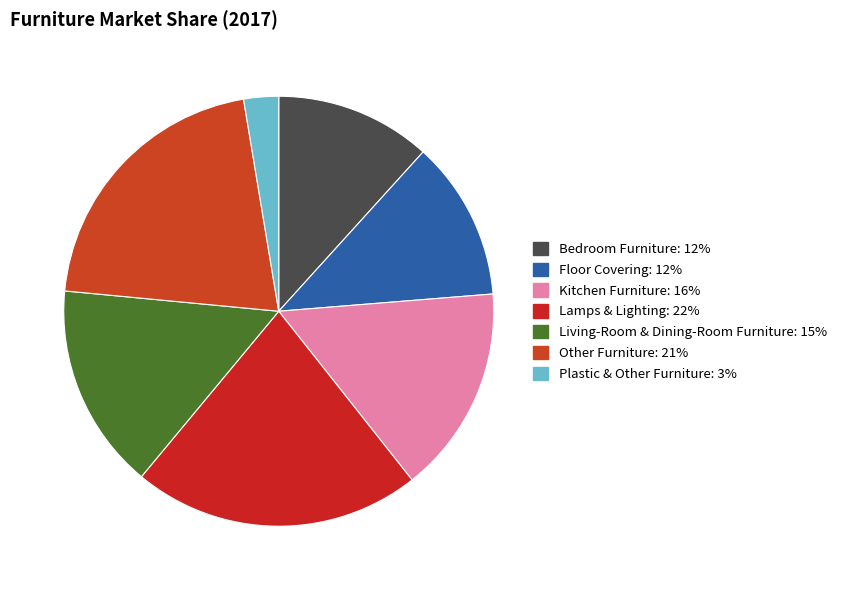

Rank the categories by value from highest to lowest.

Lamps & Lighting, Other Furniture, Kitchen Furniture, Living-Room & Dining-Room Furniture, Floor Covering, Bedroom Furniture, Plastic & Other Furniture